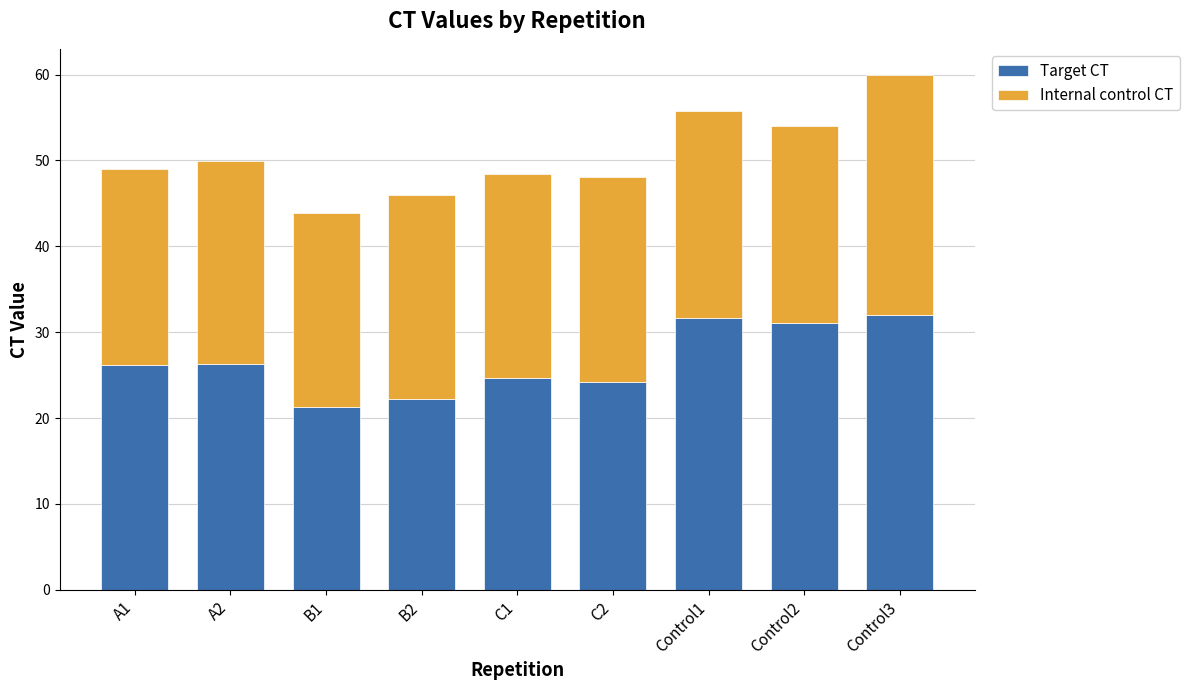

What is the minimum value for Target CT?

21.3